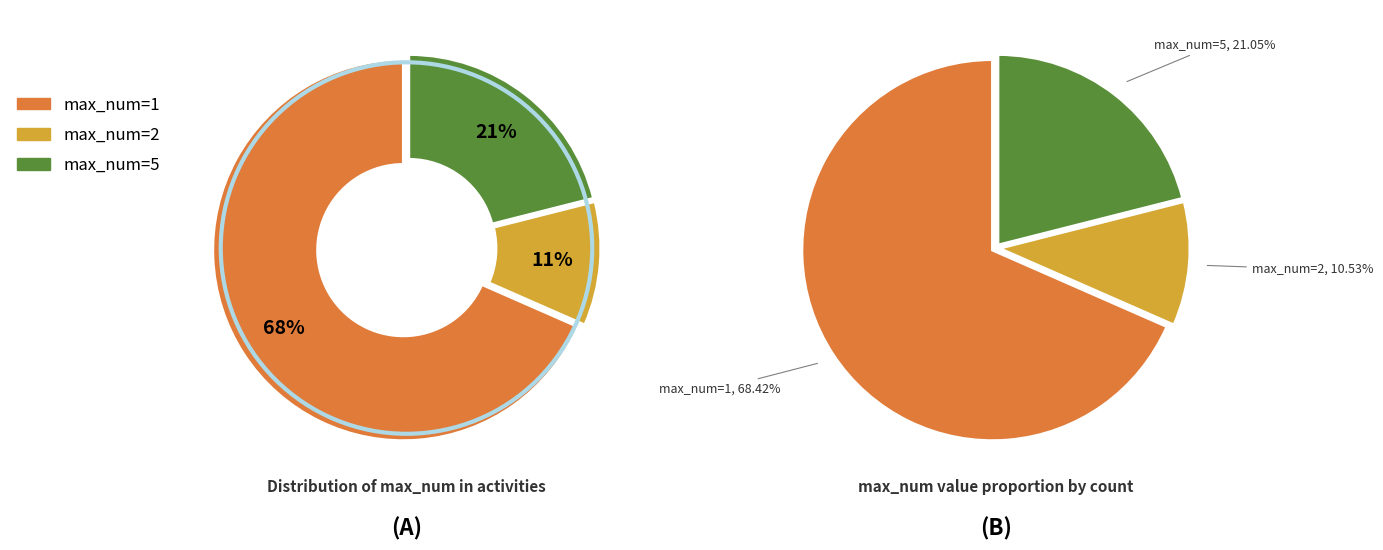

What is the smallest slice in the pie chart?

2